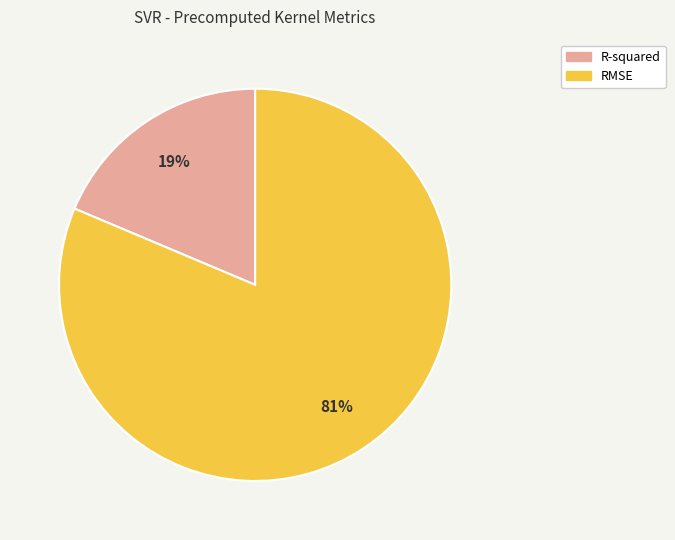

True or false: R-squared accounts for 19% of the total.

True